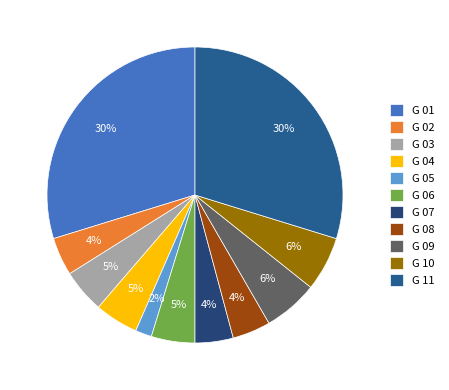

Do G 01 and G 02 together represent more than half of the pie?

No